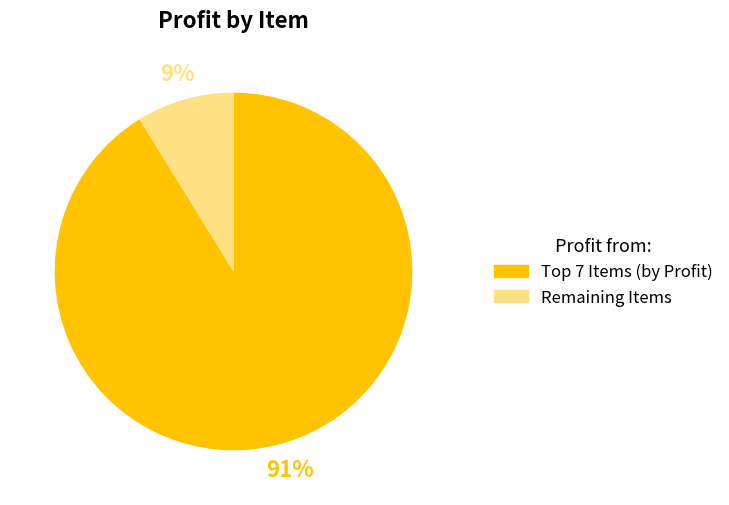

To the nearest percent, what is the average slice percentage?

50%